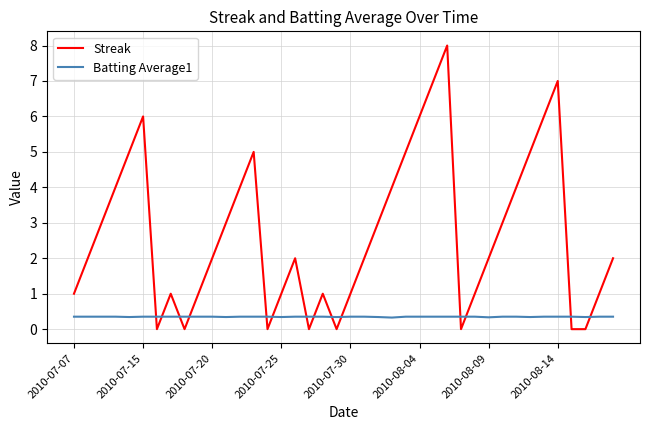

What is the difference between the maximum and minimum values in the Streak series?

8.0